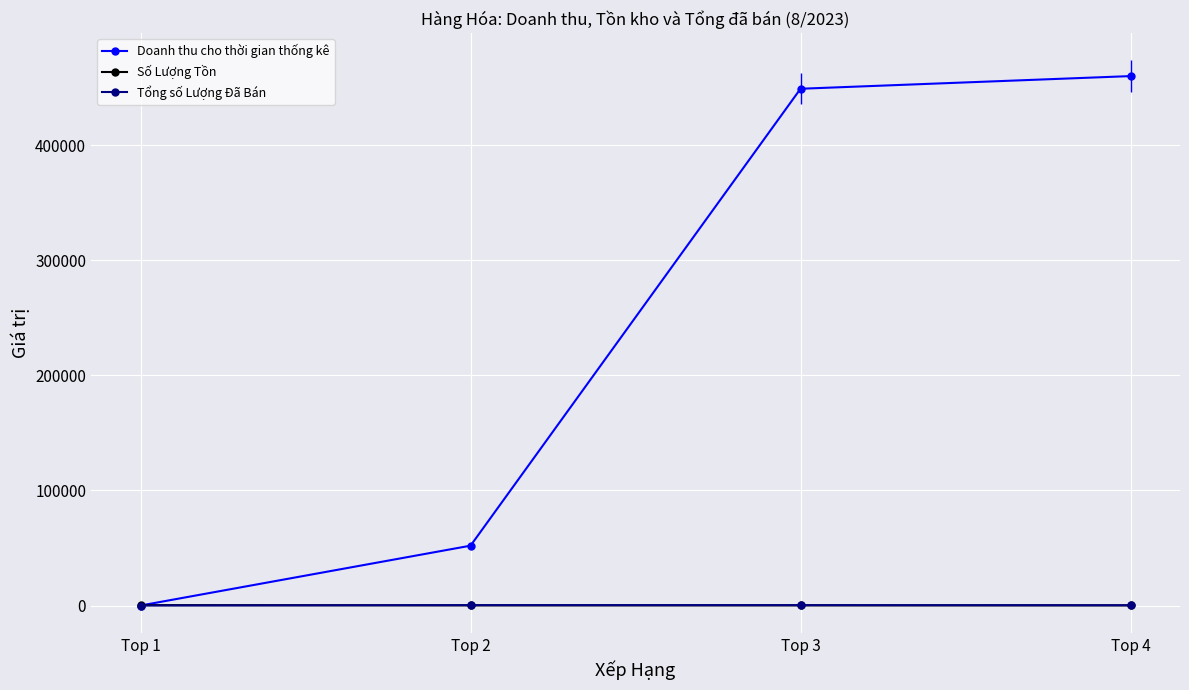

How many categories are shown in the chart?

4